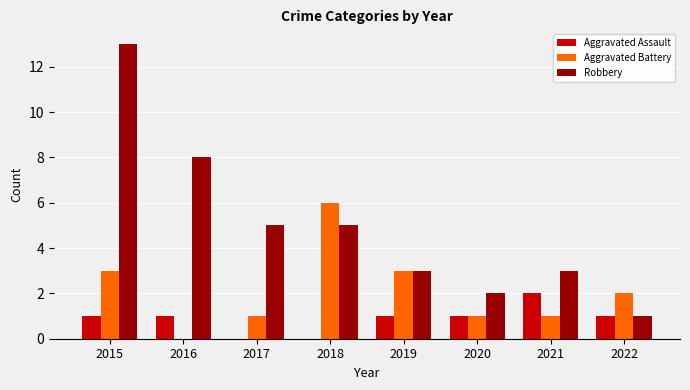

What is the total value across all series at 2017?

6